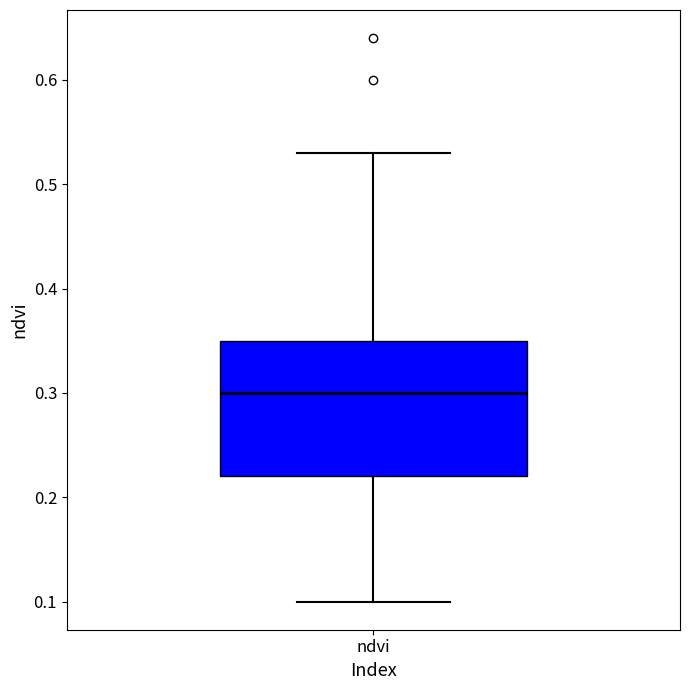

Where does the lower whisker of the box for ndvi end on the y-axis? The values are not printed on the chart, so give them approximately, as read against the axis.

0.10